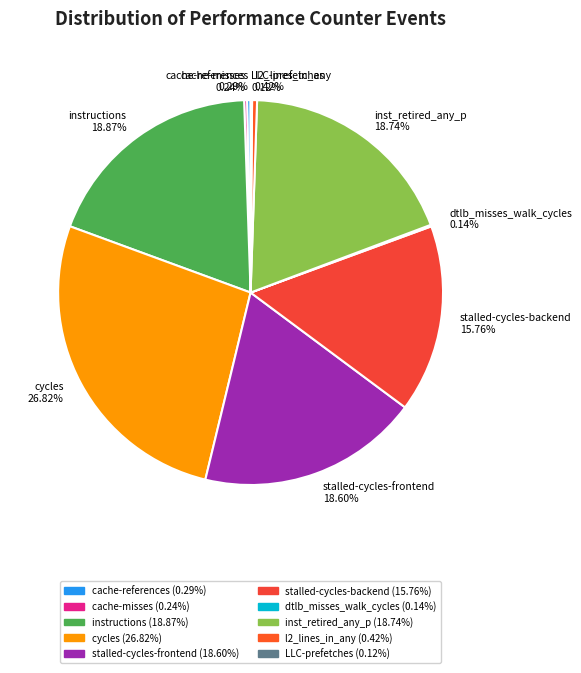

Does instructions account for over 50% of the chart?

No